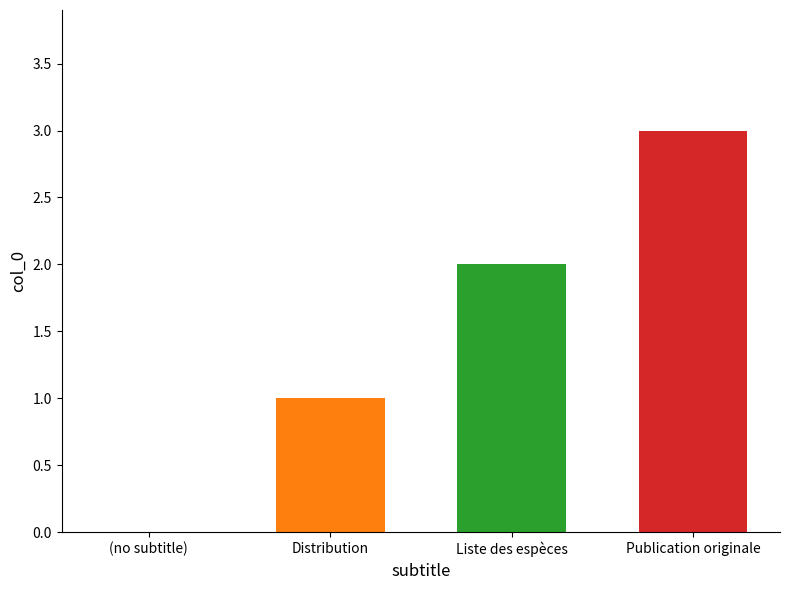

What is the greatest value displayed?

3